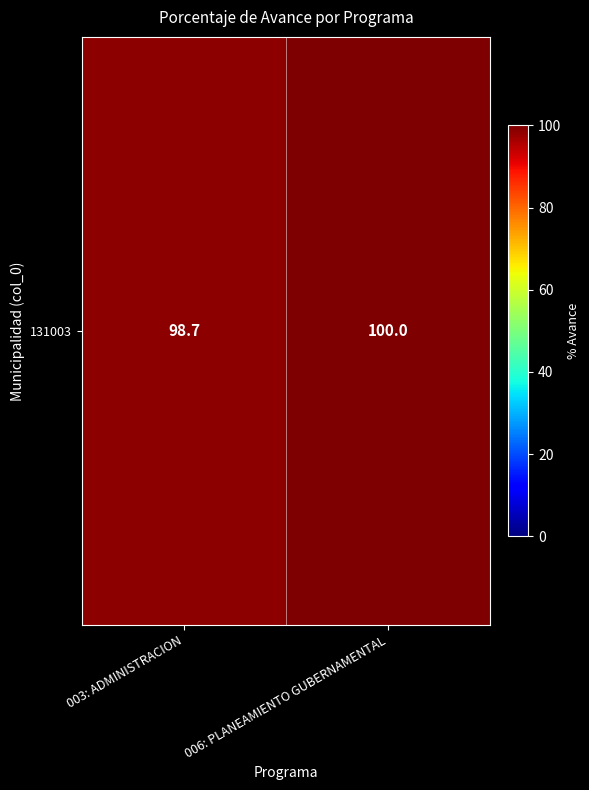

True or false: the data shows 100.0 at 006: PLANEAMIENTO GUBERNAMENTAL.

True